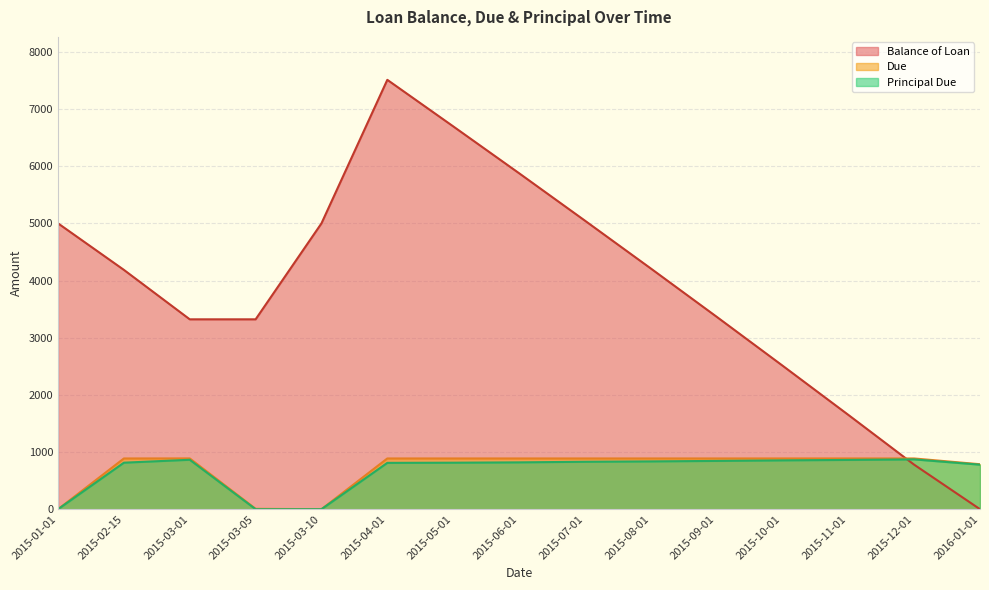

List the series in order of their peak value, highest first.

Balance of Loan, Due, Principal Due